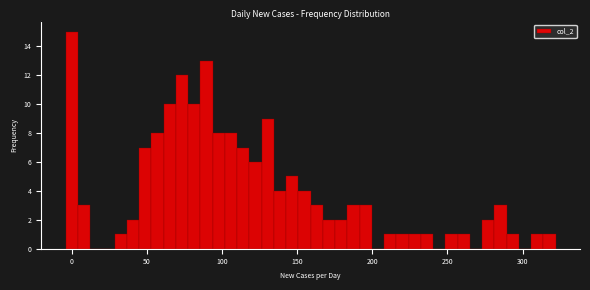

Read against the x-axis, roughly where is the centre of the tallest bar?

0